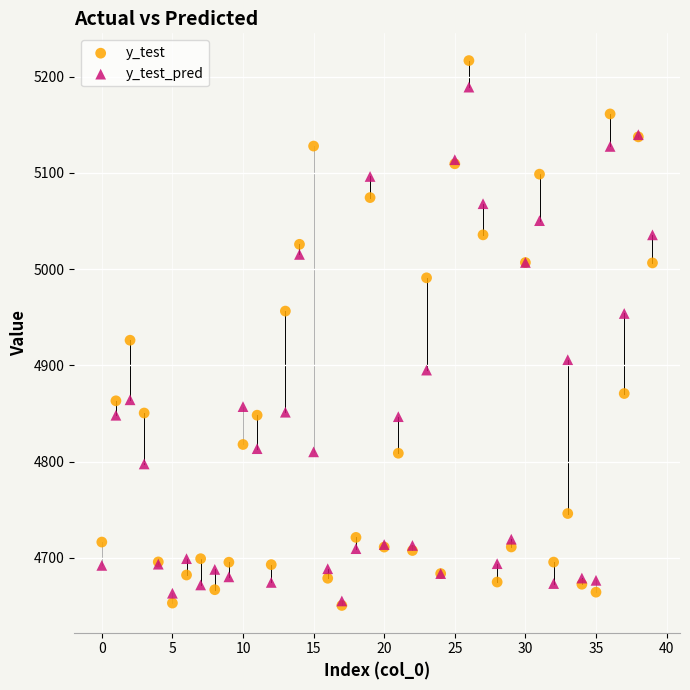

Which series has the widest spread of Y values?

y_test